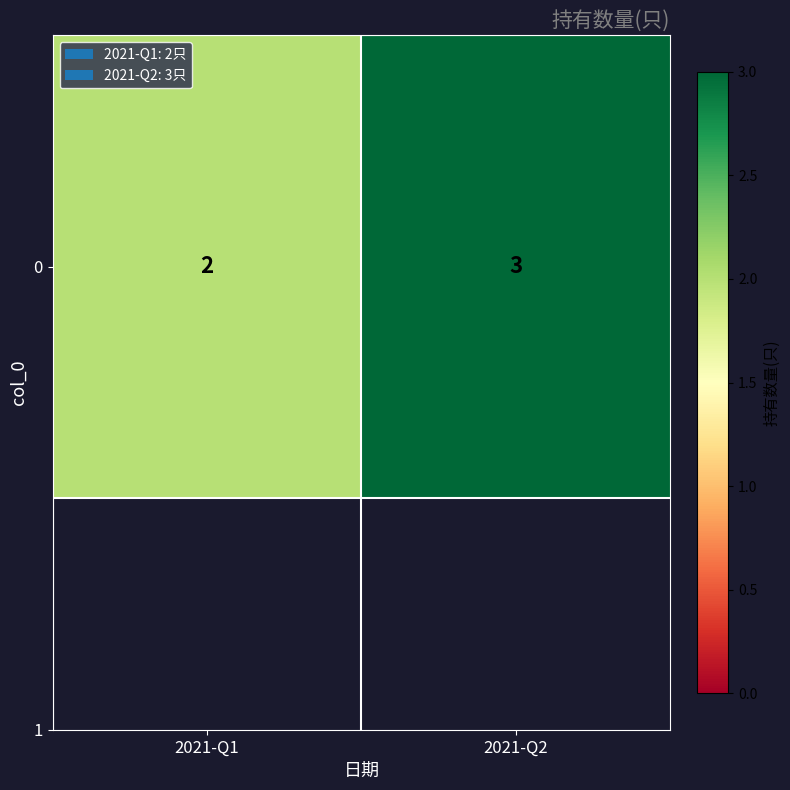

Reading left to right, transcribe all the data shown in this chart.

2021-Q1=2	2021-Q2=3